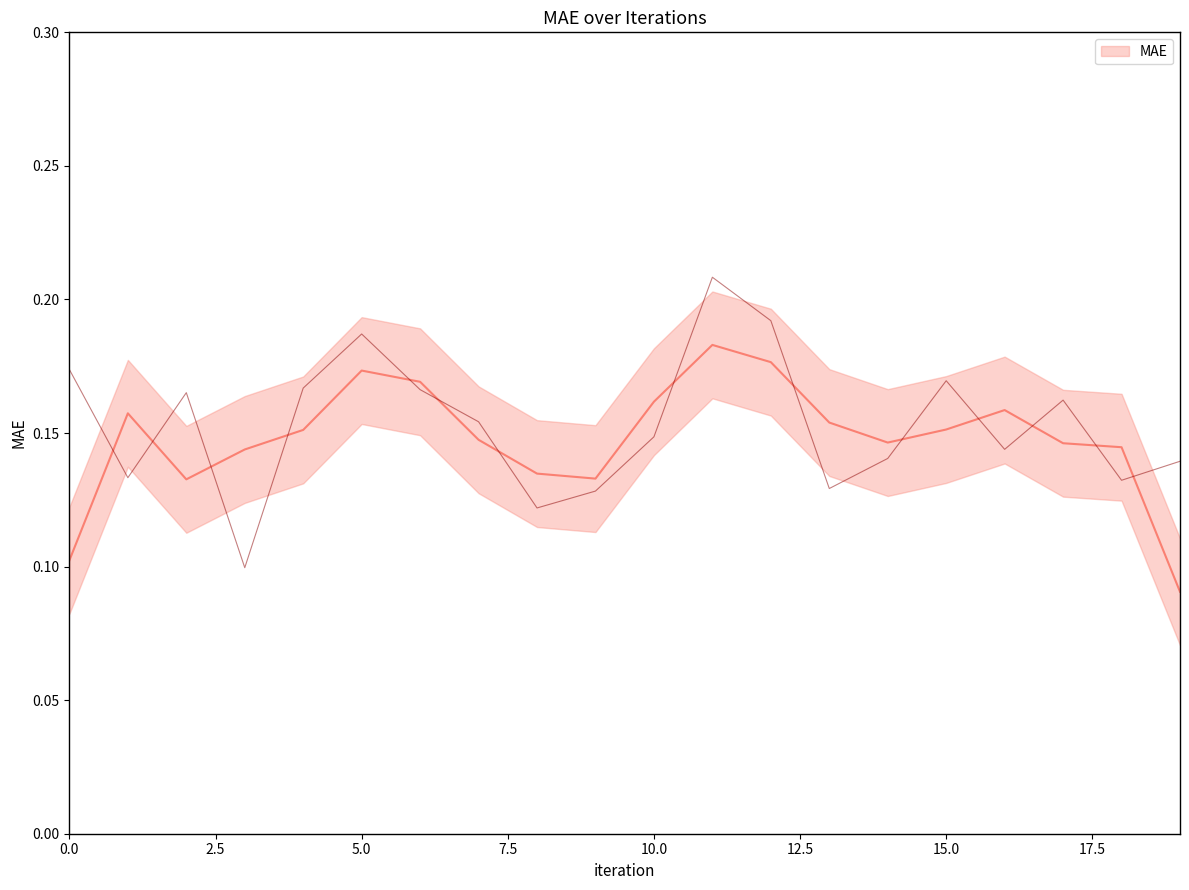

Rank the categories by value from highest to lowest.

11, 12, 5, 0, 15, 4, 6, 2, 17, 7, 10, 16, 14, 19, 1, 18, 13, 9, 8, 3